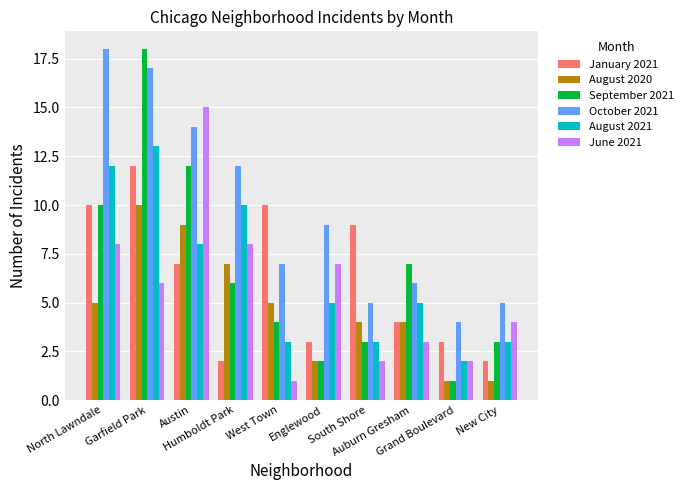

Is it true that January 2021 equals 3 at South Shore?

False